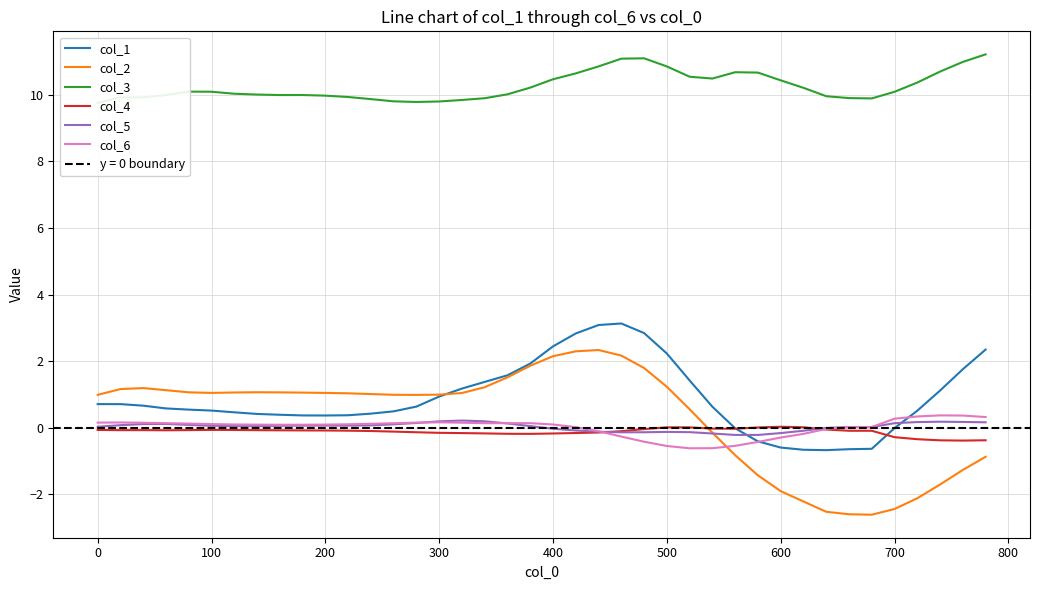

What are all the series names shown in the legend?

col_1, col_2, col_3, col_4, col_5, col_6